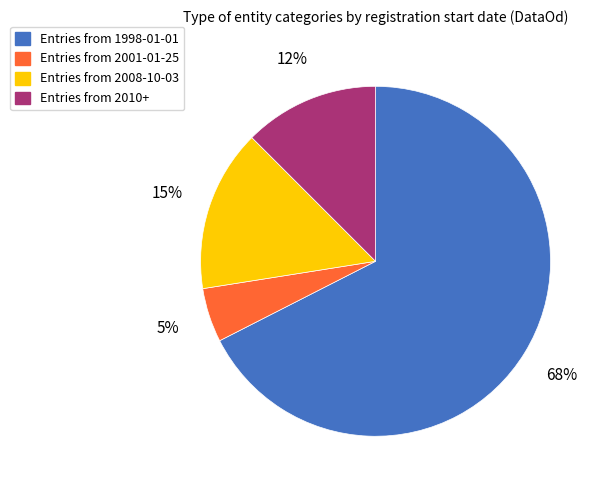

Count the number of slices in the pie.

4